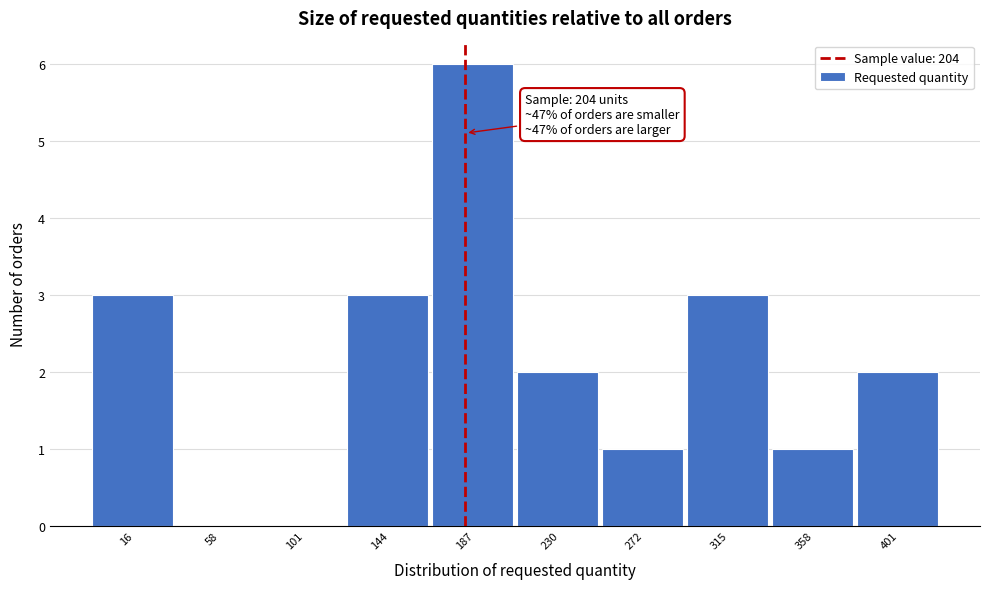

Reading left to right, transcribe all the data shown in this chart.

16=3	58=0	101=0	144=3	187=6	230=2	272=1	315=3	358=1	401=2